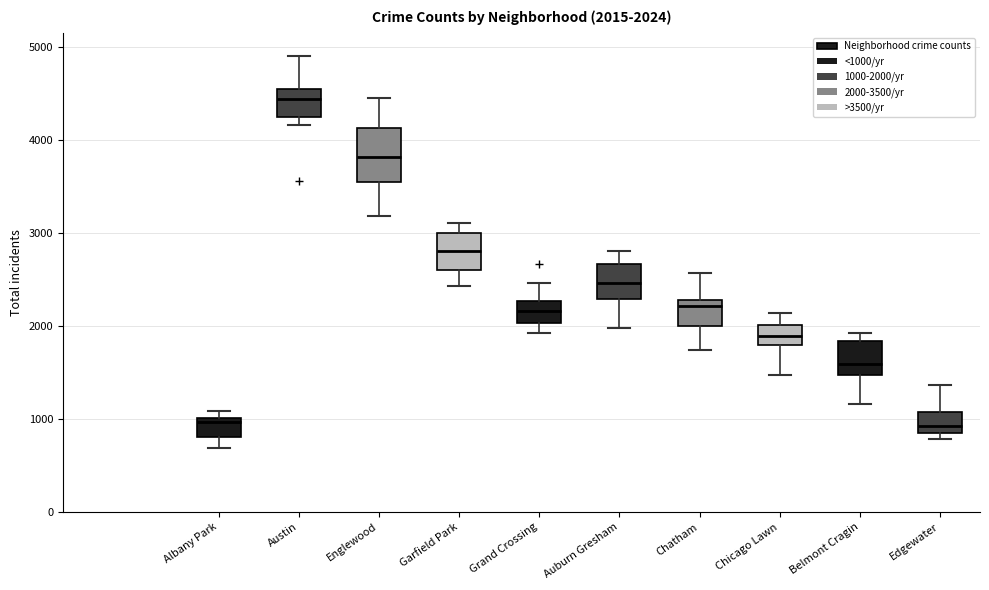

Which box is the tallest, from its lower edge to its upper edge?

Englewood